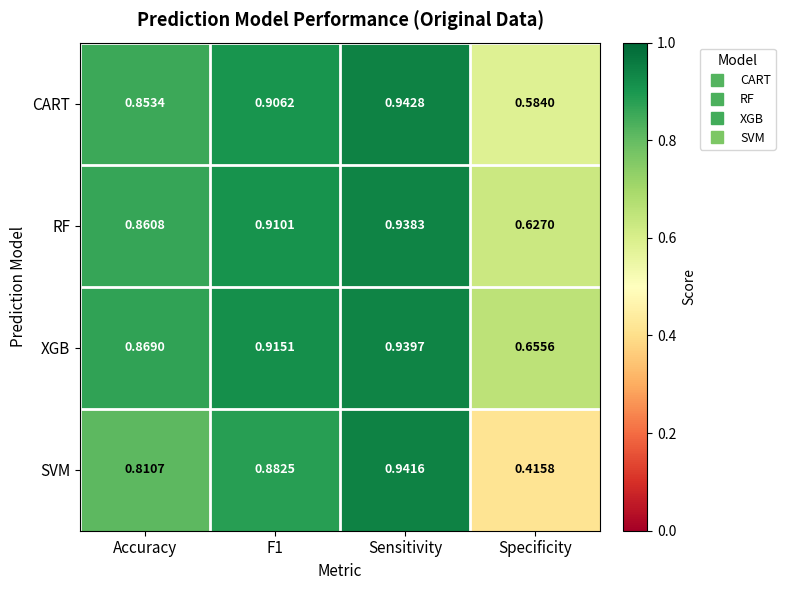

At which label does RF reach its peak?

Sensitivity